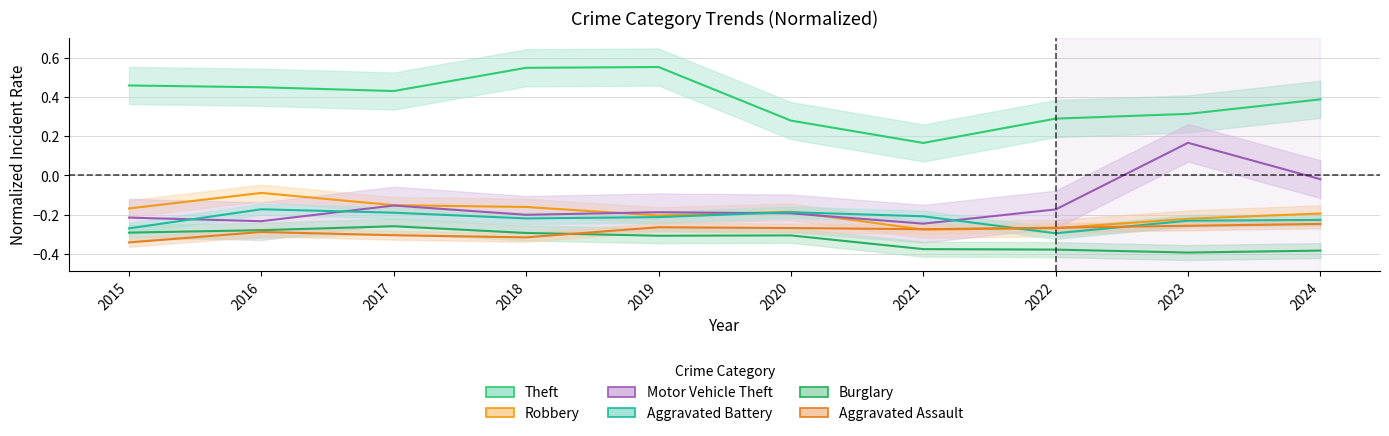

List the labels in order of Burglary value, smallest first.

2023, 2024, 2022, 2021, 2019, 2020, 2018, 2015, 2016, 2017